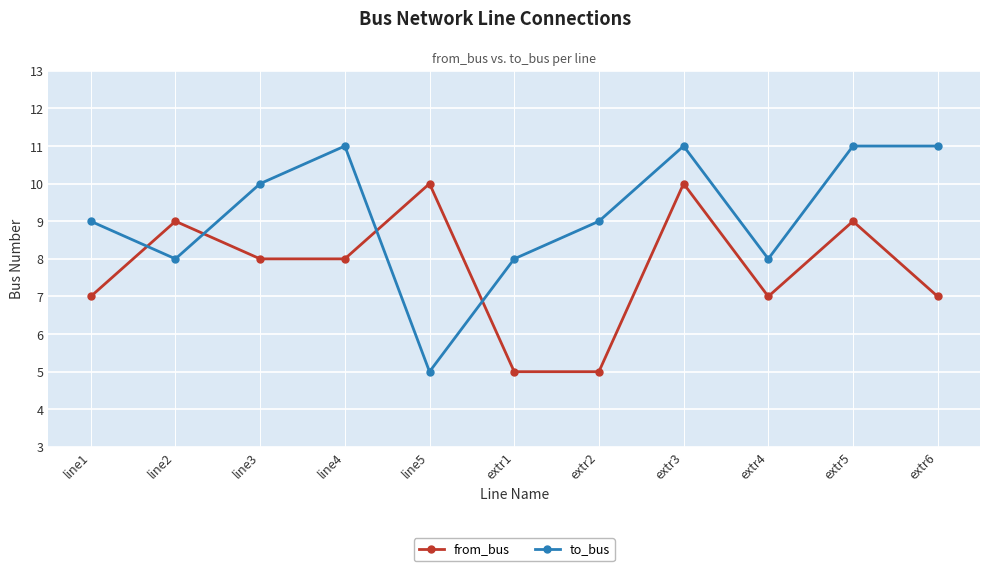

The value of to_bus at extr3 is 11. True or false?

True